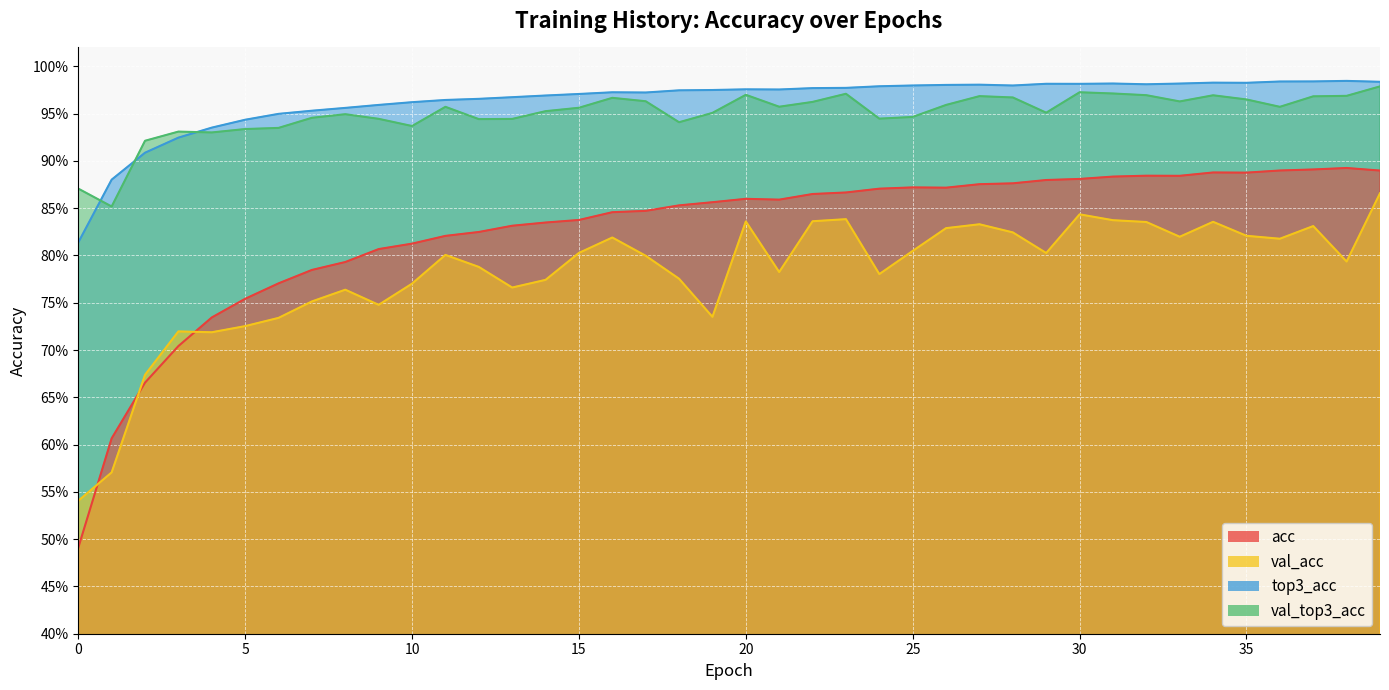

Reading right to left, transcribe all the data shown in this chart.

acc: 0.9	0.9	0.9	0.9	0.9	0.9	0.9	0.9	0.9	0.9	0.9	0.9	0.9	0.9	0.9	0.9	0.9	0.9	0.9	0.9	0.9	0.9	0.8	0.8	0.8	0.8	0.8	0.8	0.8	0.8	0.8	0.8	0.8	0.8	0.8	0.7	0.7	0.7	0.6	0.5
val_acc: 0.9	0.8	0.8	0.8	0.8	0.8	0.8	0.8	0.8	0.8	0.8	0.8	0.8	0.8	0.8	0.8	0.8	0.8	0.8	0.8	0.7	0.8	0.8	0.8	0.8	0.8	0.8	0.8	0.8	0.8	0.7	0.8	0.8	0.7	0.7	0.7	0.7	0.7	0.6	0.5
top3_acc: 1.0	1.0	1.0	1.0	1.0	1.0	1.0	1.0	1.0	1.0	1.0	1.0	1.0	1.0	1.0	1.0	1.0	1.0	1.0	1.0	1.0	1.0	1.0	1.0	1.0	1.0	1.0	1.0	1.0	1.0	1.0	1.0	1.0	0.9	0.9	0.9	0.9	0.9	0.9	0.8
val_top3_acc: 1.0	1.0	1.0	1.0	1.0	1.0	1.0	1.0	1.0	1.0	1.0	1.0	1.0	1.0	0.9	0.9	1.0	1.0	1.0	1.0	1.0	0.9	1.0	1.0	1.0	1.0	0.9	0.9	1.0	0.9	0.9	0.9	0.9	0.9	0.9	0.9	0.9	0.9	0.9	0.9